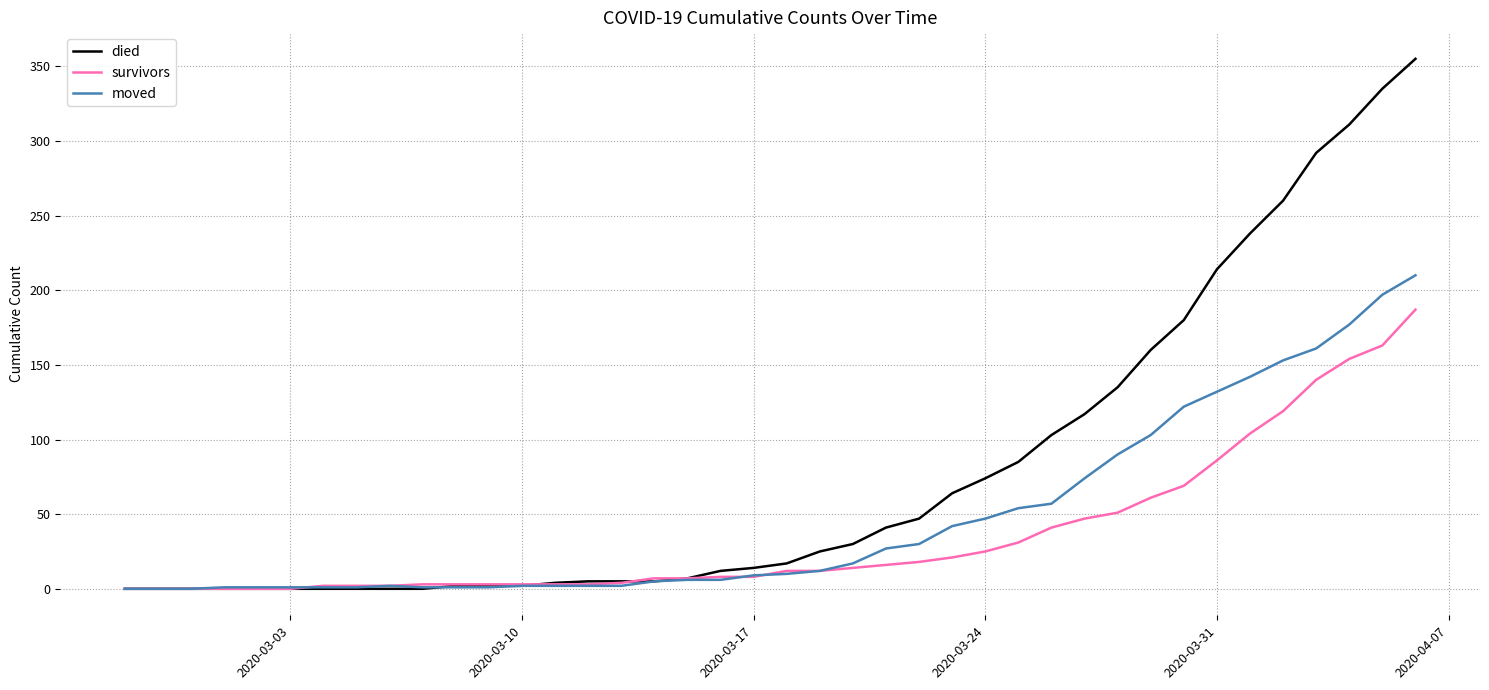

How many lines are shown in the chart?

3